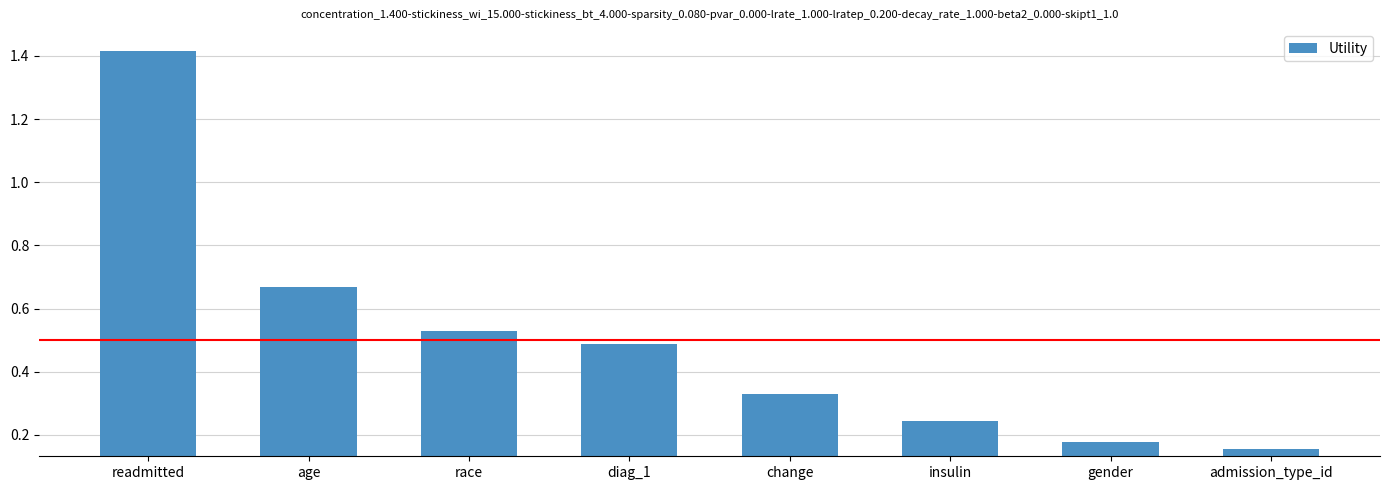

True or false: the data shows 0.5 at diag_1.

True